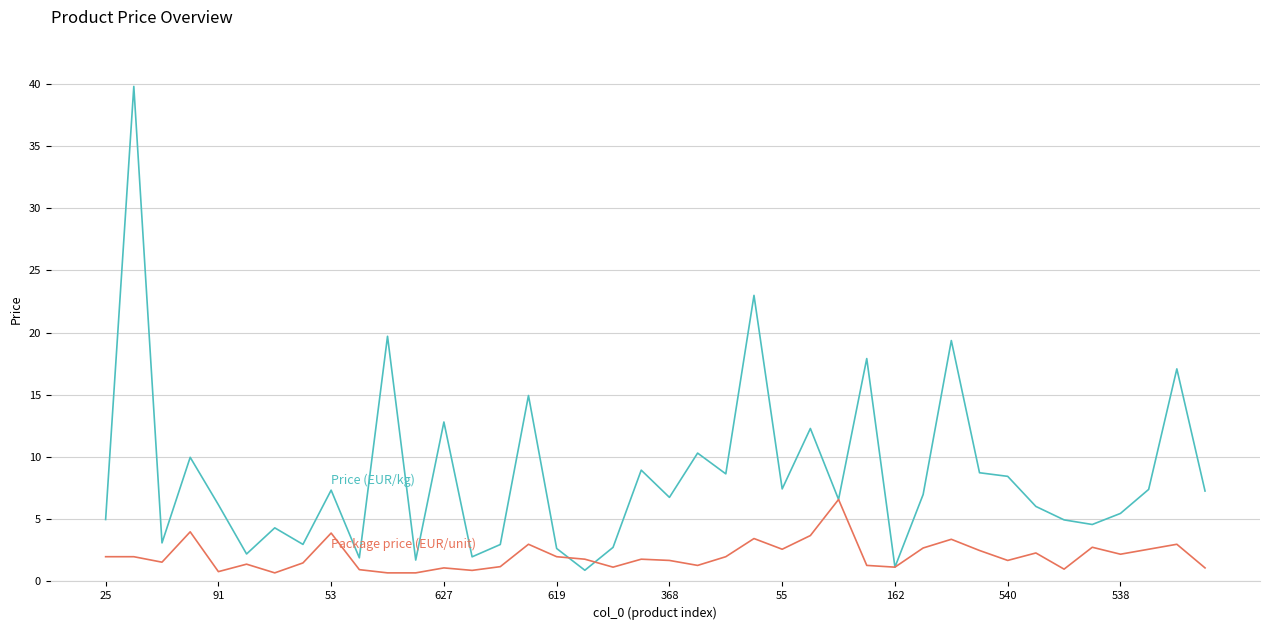

What is the greatest value displayed?

39.8